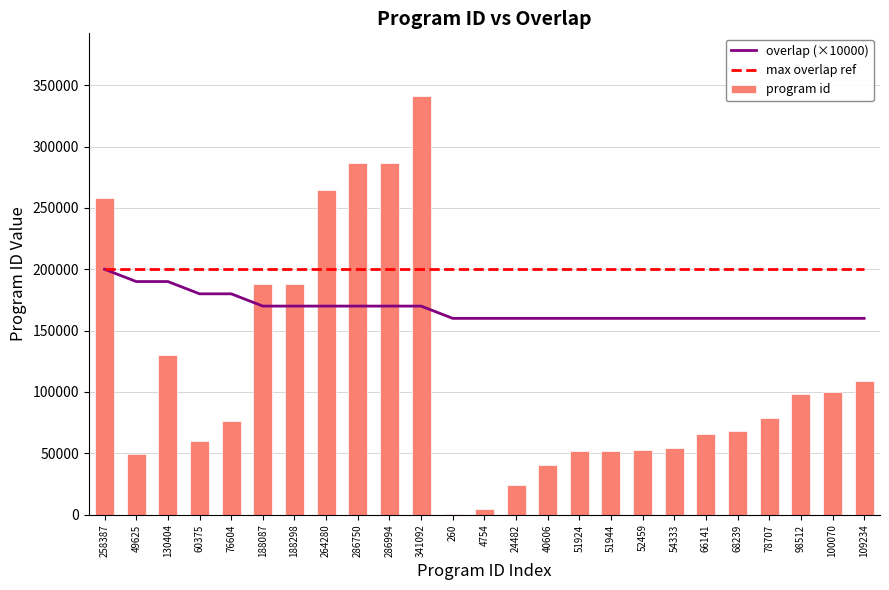

At how many categories does at least one series exceed 47785?

25